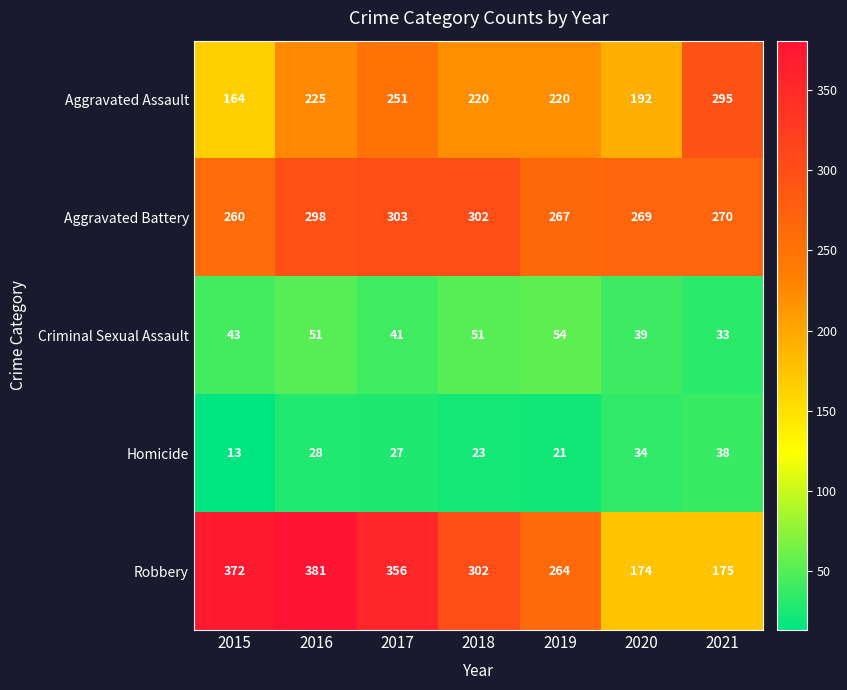

At how many categories does at least one series exceed 21?

7